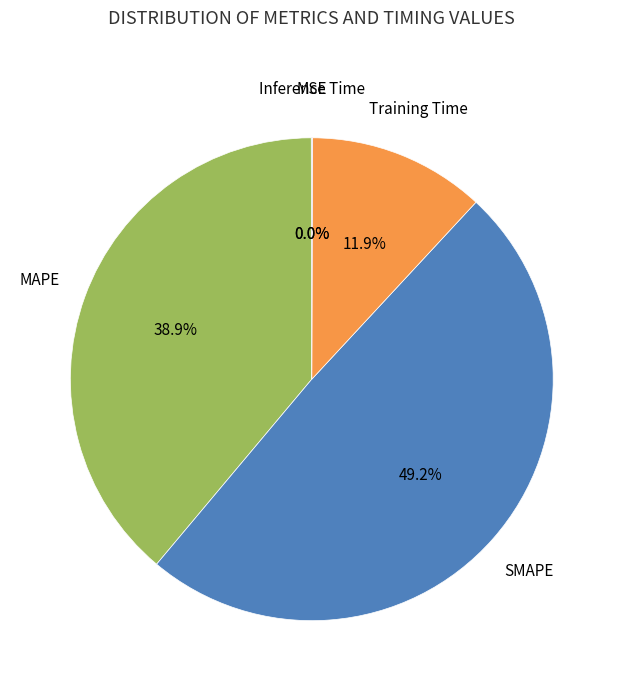

To the nearest percent, what is the difference between the largest and smallest slice percentages?

49%